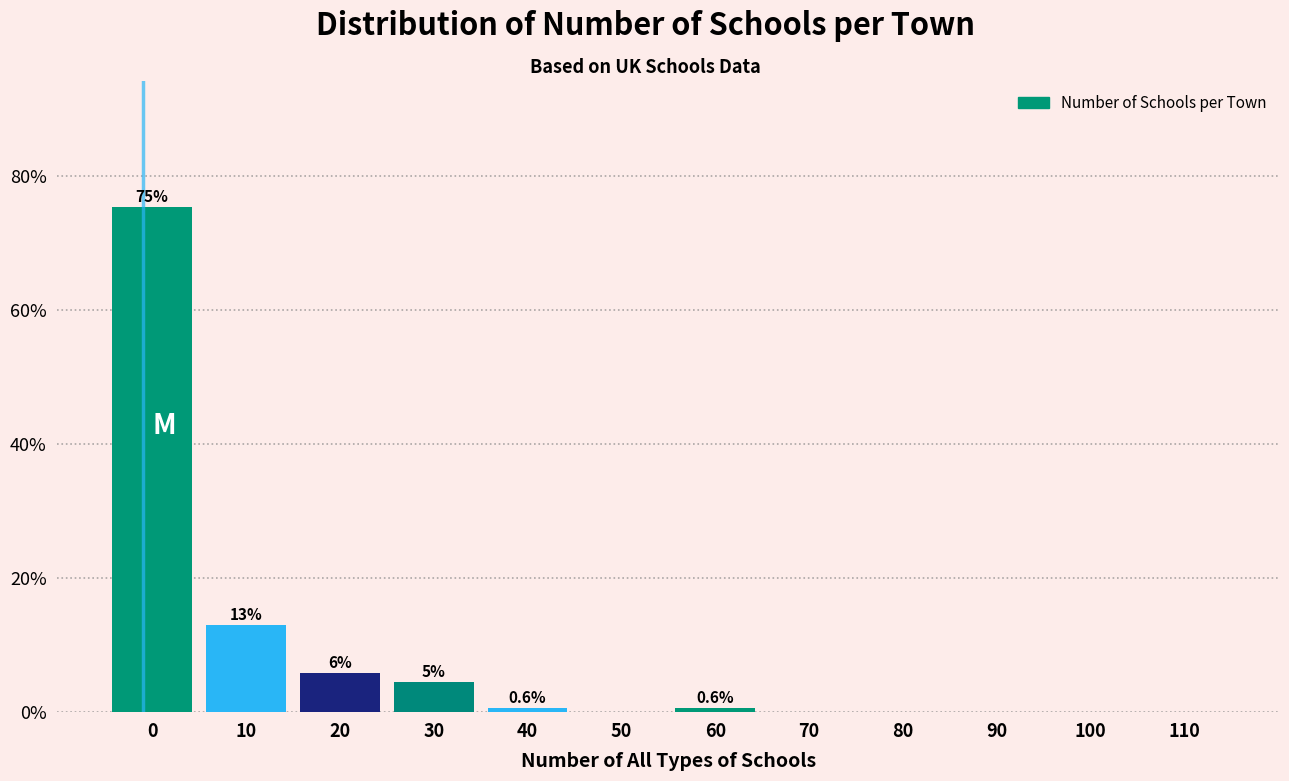

Read the value at 60.

0.6